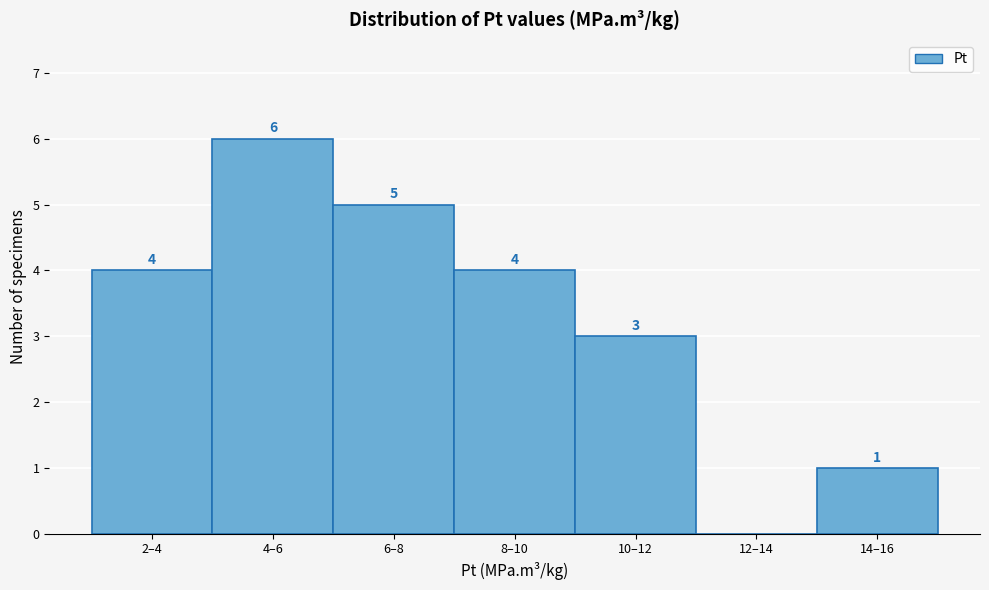

Reading left to right, list all the values displayed in this chart.

2–4=4	4–6=6	6–8=5	8–10=4	10–12=3	12–14=0	14–16=1